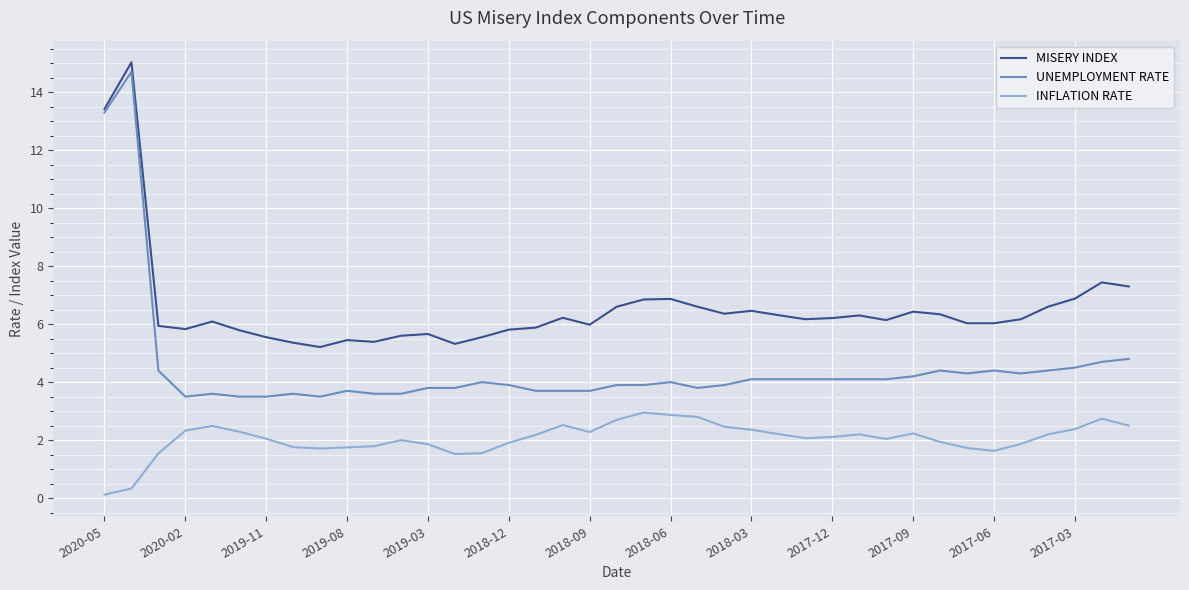

Rank the series by their average value, from highest to lowest.

MISERY INDEX, UNEMPLOYMENT RATE, INFLATION RATE